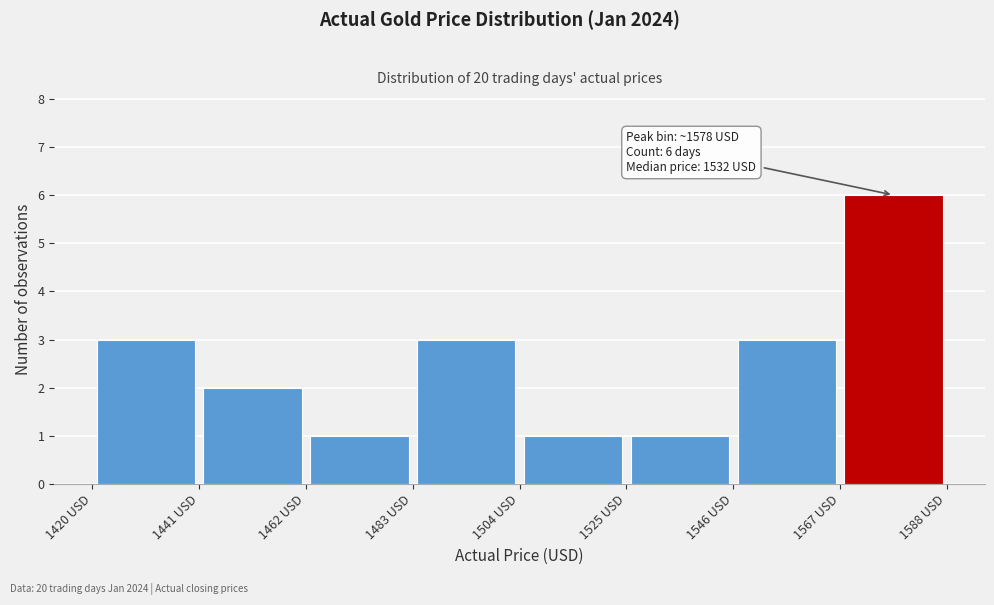

Which range on the x-axis has the tallest bar?

1565 to 1590